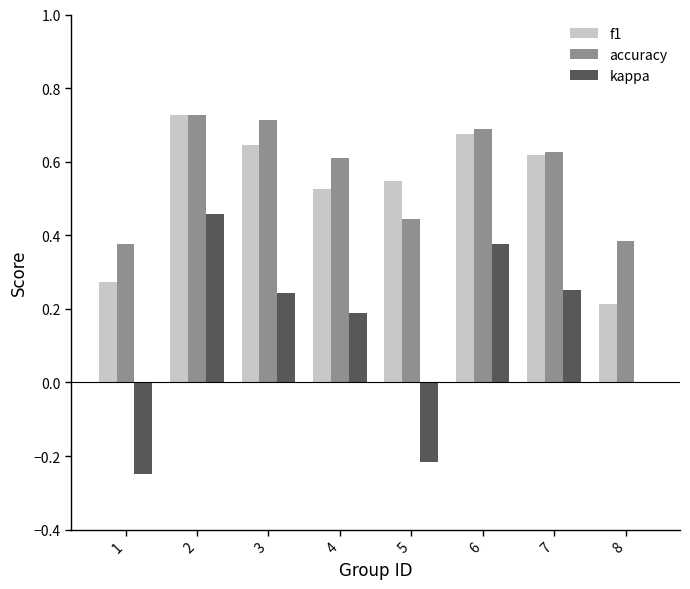

Between 5 and 8, which series saw the biggest shift?

f1